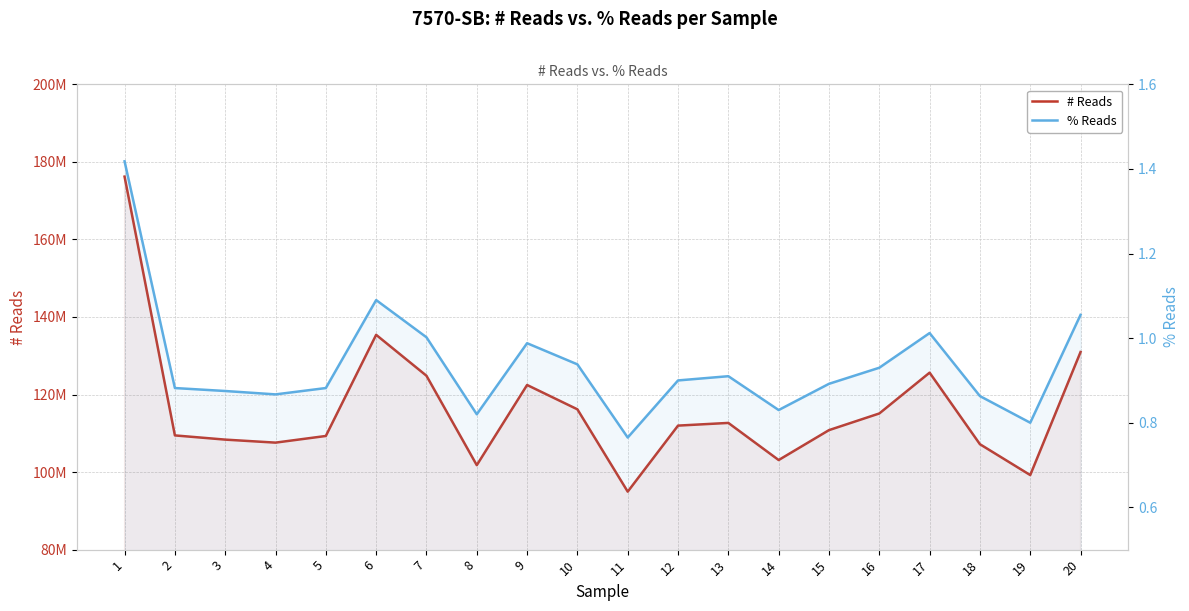

At which category does the chart reach its peak across all series?

1